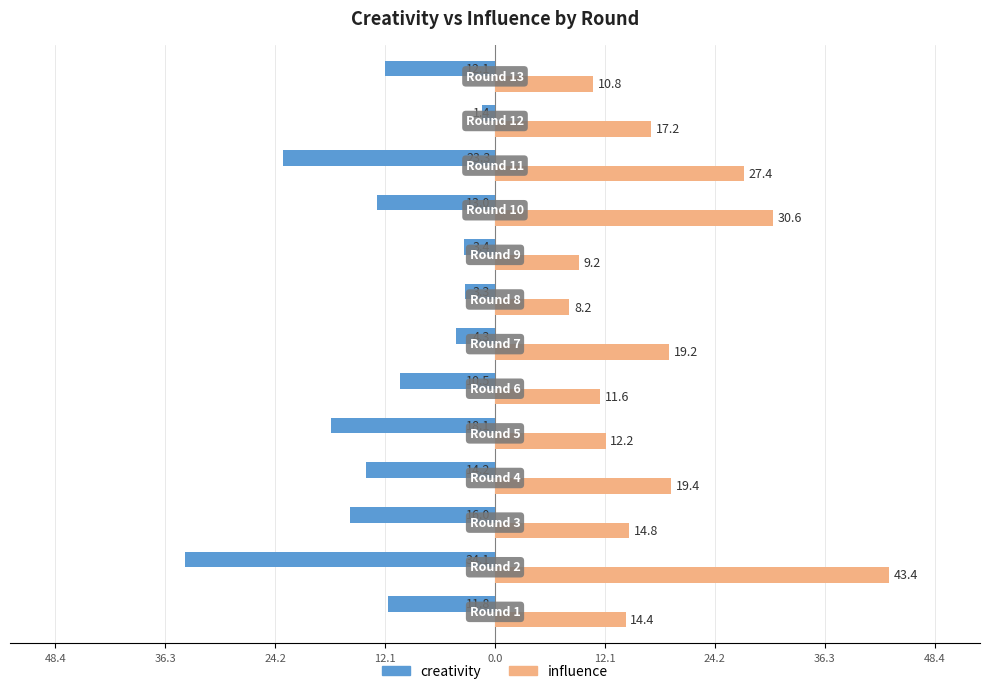

What are all the series names shown in the legend?

creativity, influence